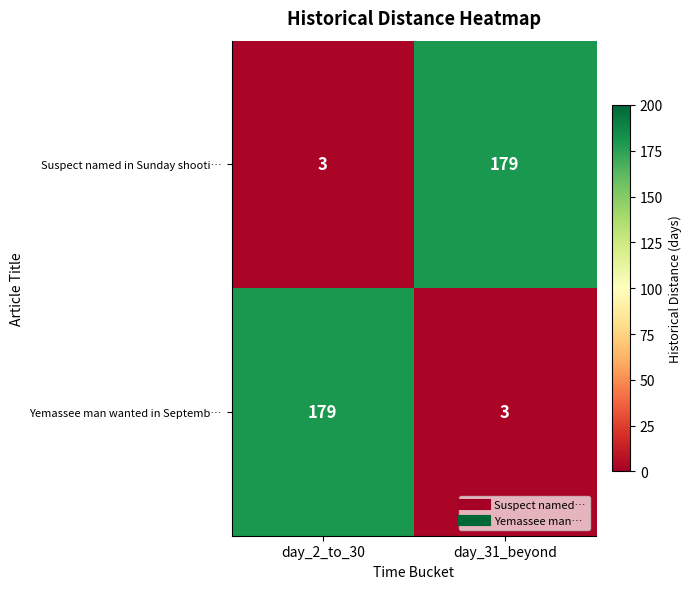

Count the number of data series in this chart.

2